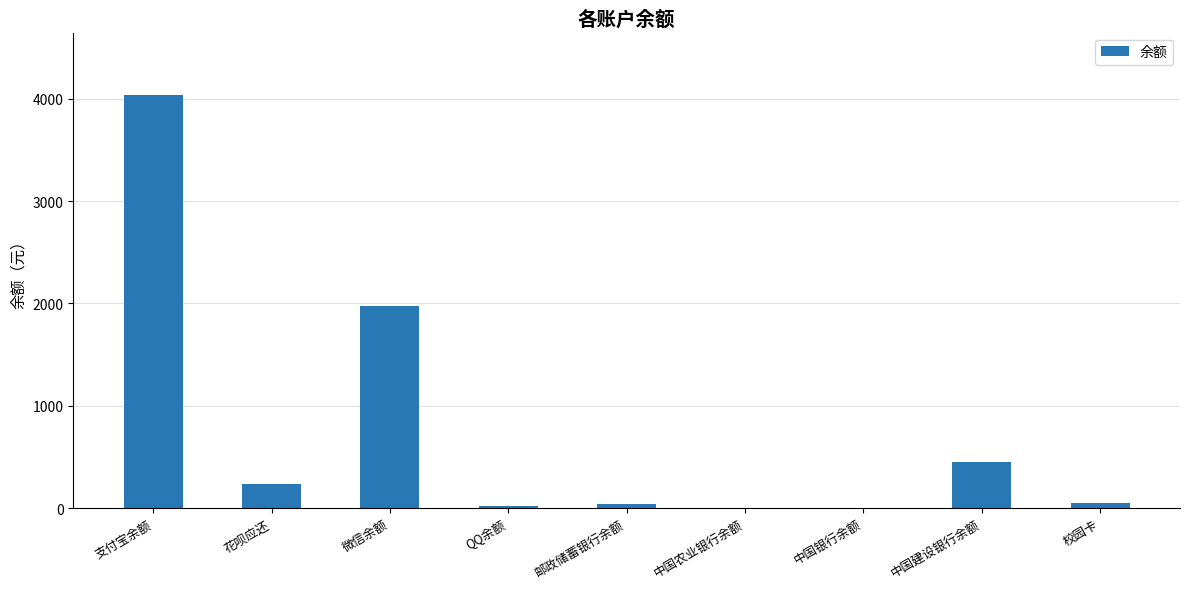

The chart shows a value of 53.7 at 校园卡. True or false?

True